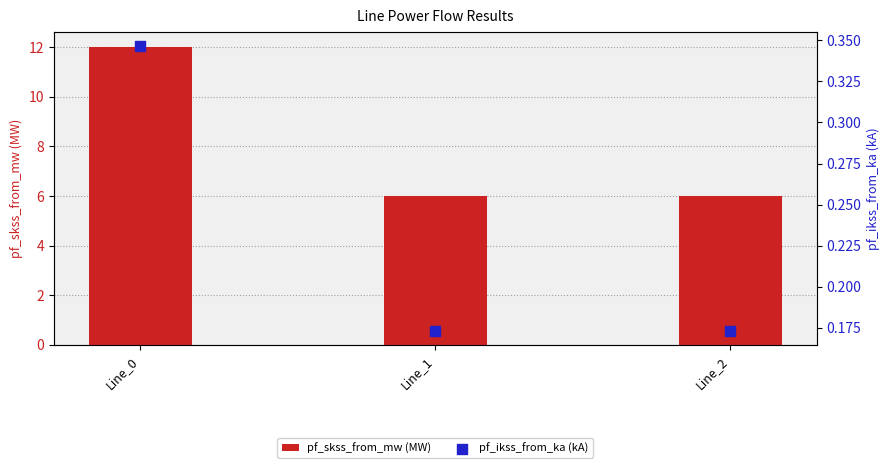

What is the total value across all series at Line_0?

12.3